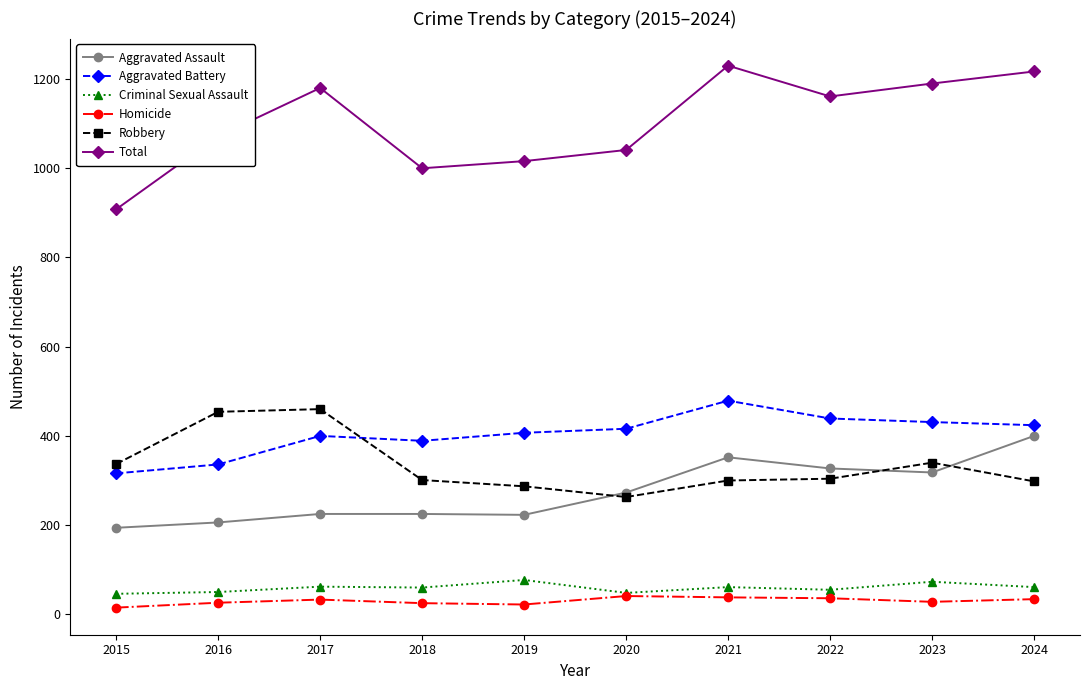

What is the minimum value for Total?

908